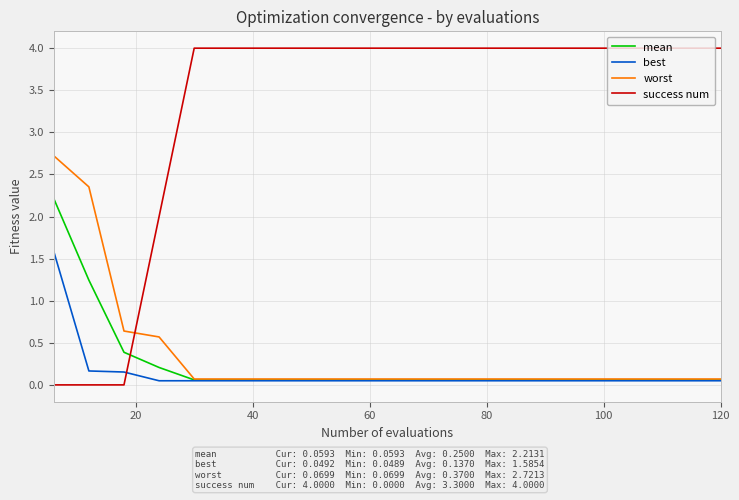

Which series has the widest spread of values?

success num